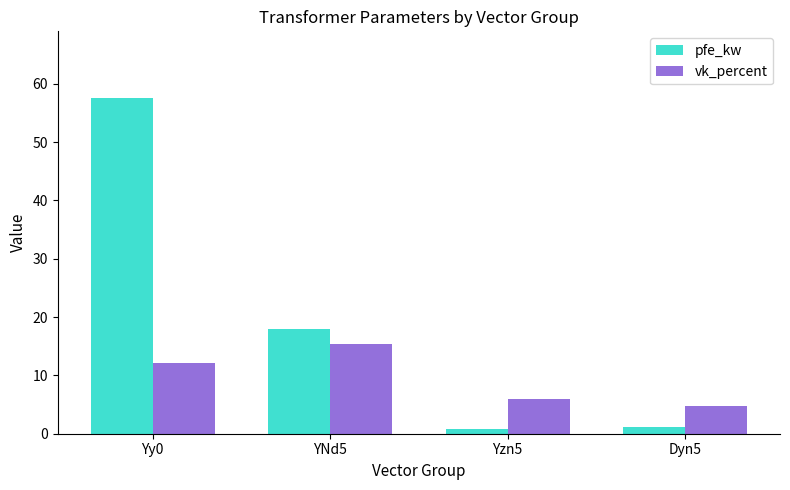

At Dyn5, list the series in order from smallest to largest.

pfe_kw, vk_percent